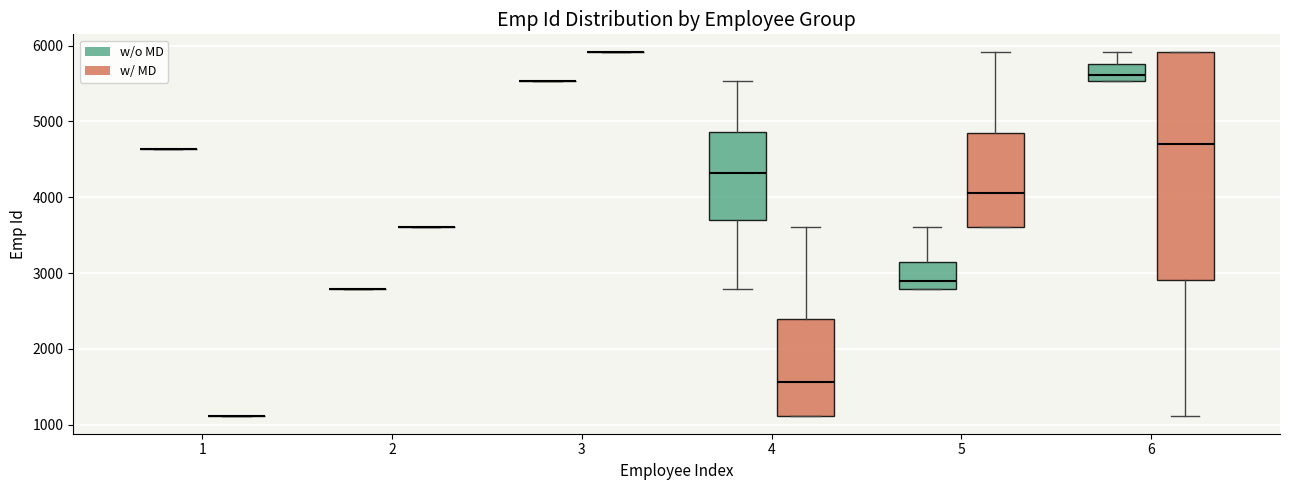

Reading left to right, transcribe this box plot: for each box, give where its median line is, the range the box spans, and where its two whiskers end, as read against the y-axis. The values are not printed on the chart, so give them approximately, as read against the axis.

1 (w/o MD): box collapsed to a line at 4600, whiskers 4600 to 4600
1 (w/ MD): box collapsed to a line at 1100, whiskers 1100 to 1100
2 (w/o MD): box collapsed to a line at 2800, whiskers 2800 to 2800
2 (w/ MD): box collapsed to a line at 3600, whiskers 3600 to 3600
3 (w/o MD): box collapsed to a line at 5500, whiskers 5500 to 5500
3 (w/ MD): box collapsed to a line at 5900, whiskers 5900 to 5900
4 (w/o MD): median 4300, box 3700 to 4900, whiskers 2800 to 5500
4 (w/ MD): median 1600, box 1100 to 2400, whiskers 1100 to 3600
5 (w/o MD): median 2900, box 2800 to 3200, whiskers 2800 to 3600
5 (w/ MD): median 4100, box 3600 to 4900, whiskers 3600 to 5900
6 (w/o MD): median 5600, box 5500 to 5800, whiskers 5500 to 5900
6 (w/ MD): median 4700, box 2900 to 5900, whiskers 1100 to 5900